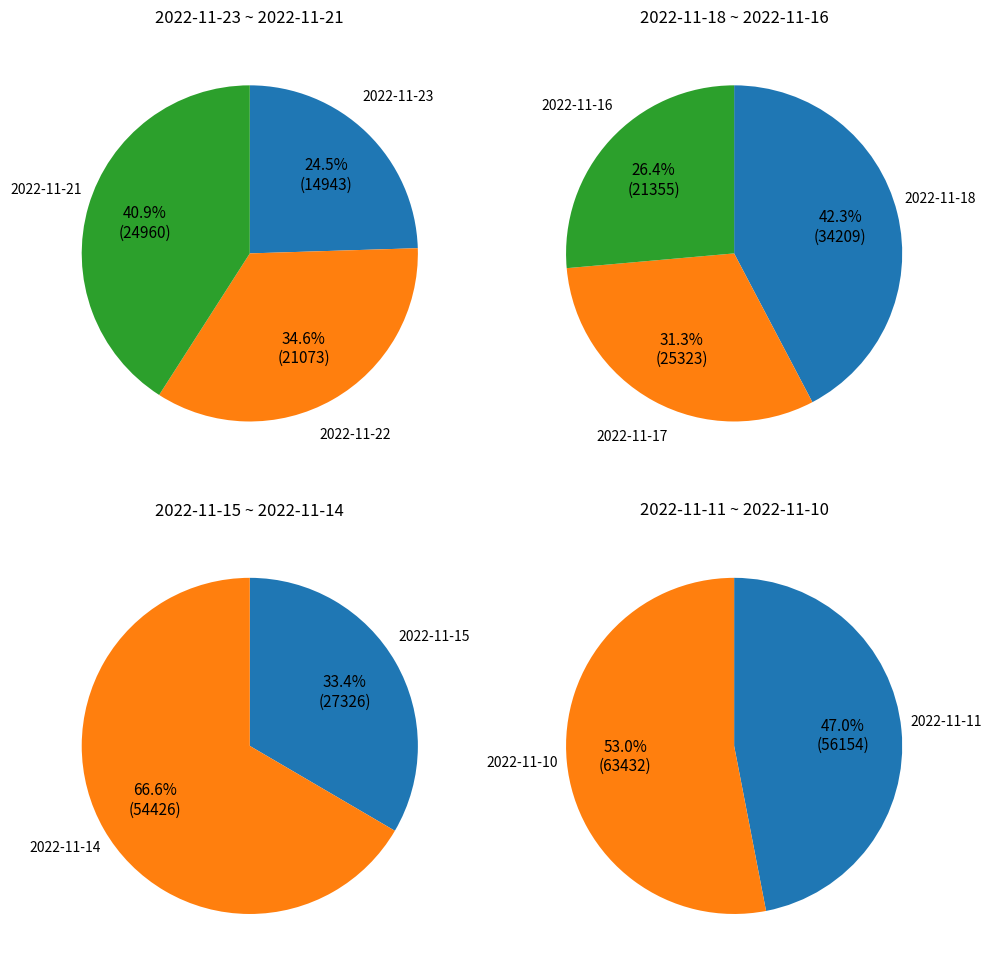

What is the change in value from 2022-11-23 to 2022-11-16?

+6412